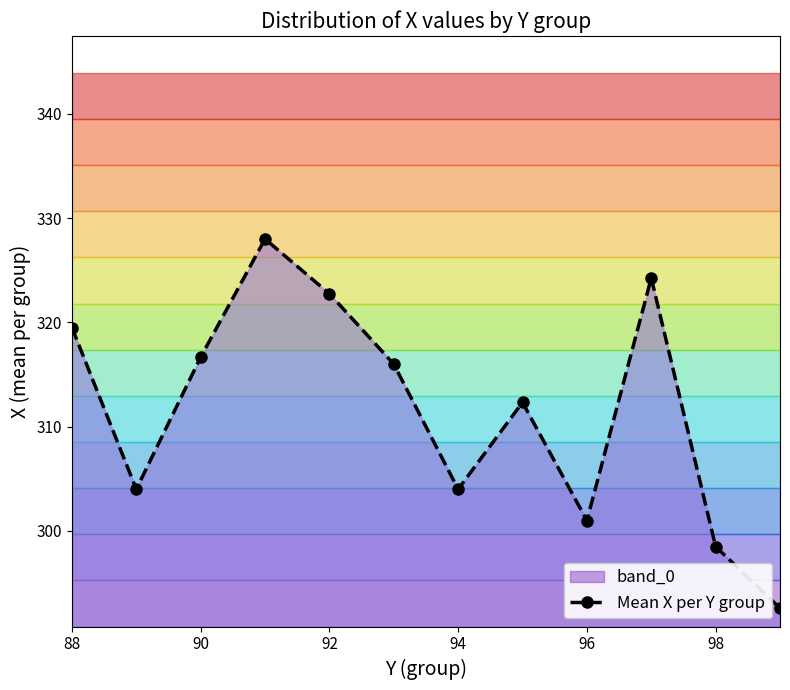

Where does the data first go above 316?

88